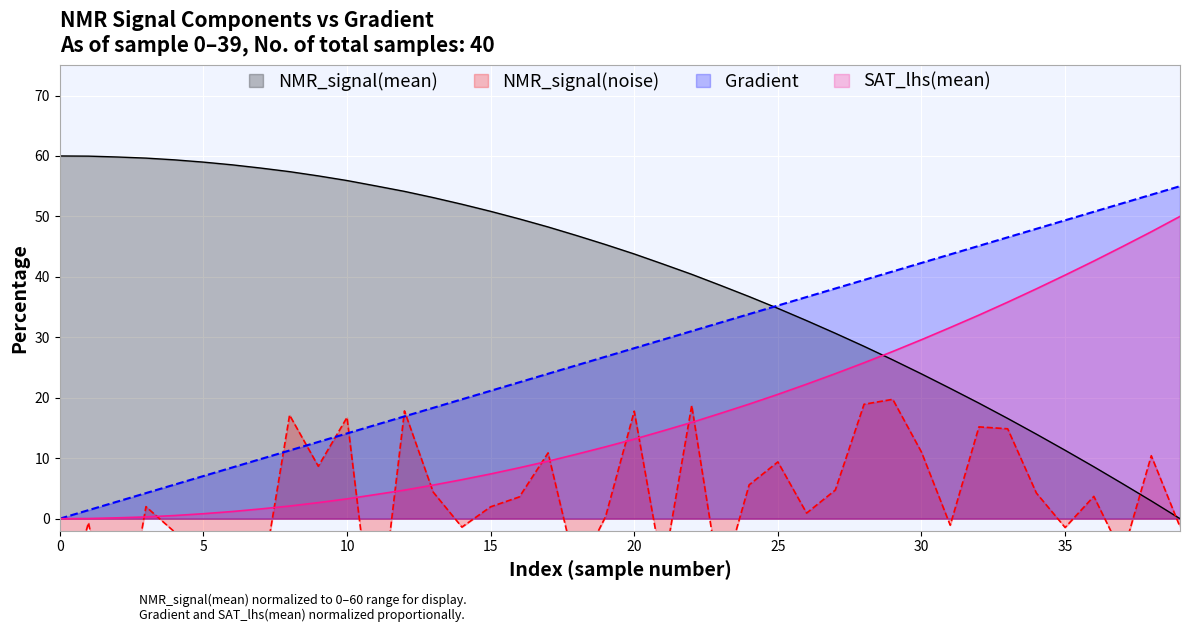

At 12, list the series in order from largest to smallest.

NMR_signal_mean, NMR_signal_noise, Gradient, SAT_lhs_mean